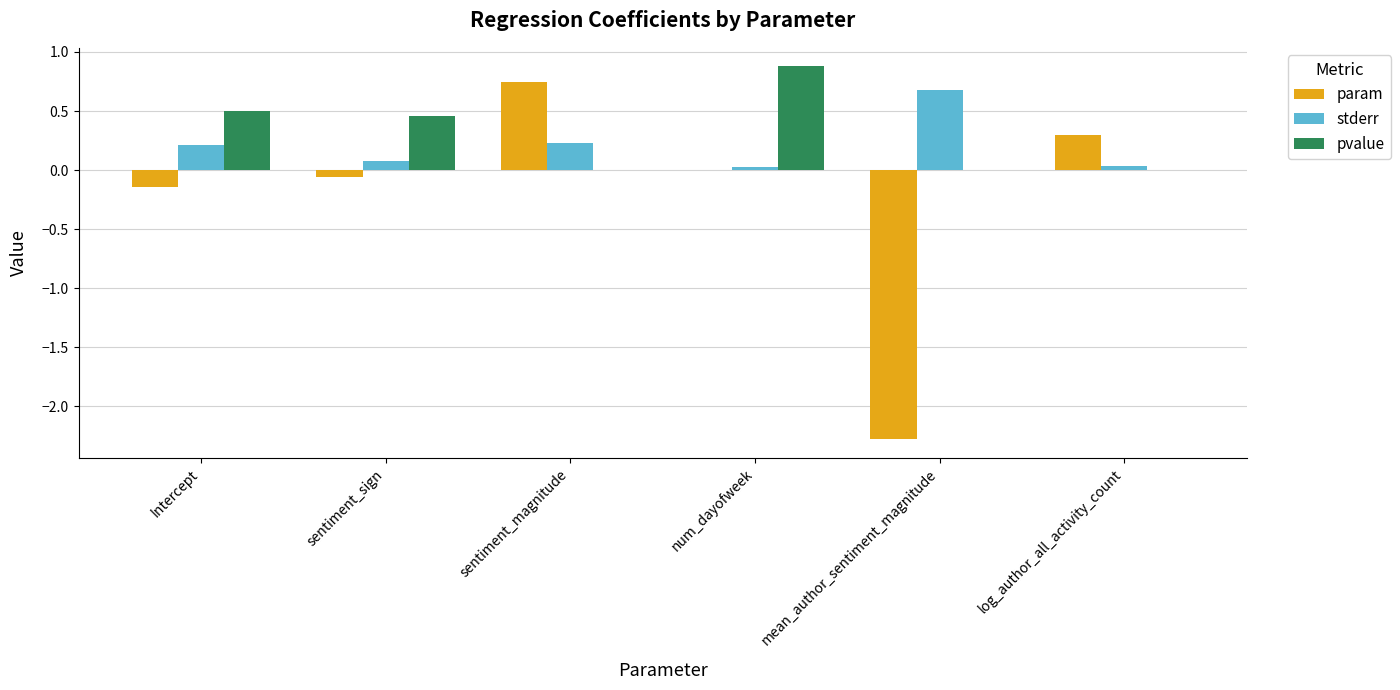

What is the highest value of the pvalue series?

0.9